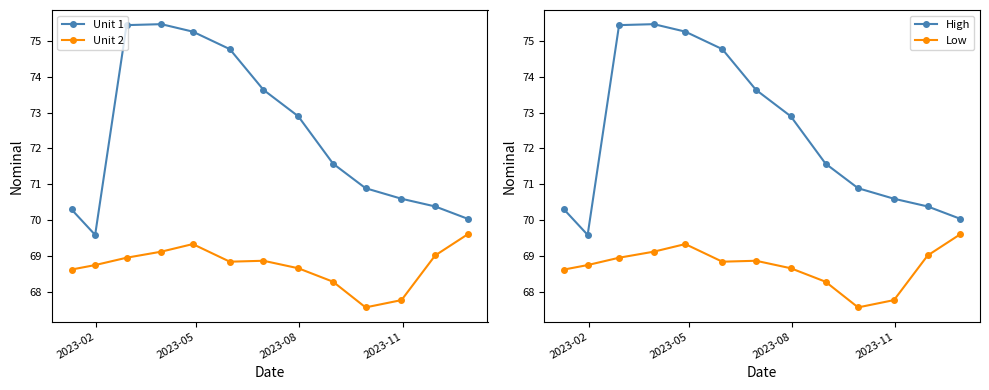

Which series has the largest total across all categories?

Unit 1